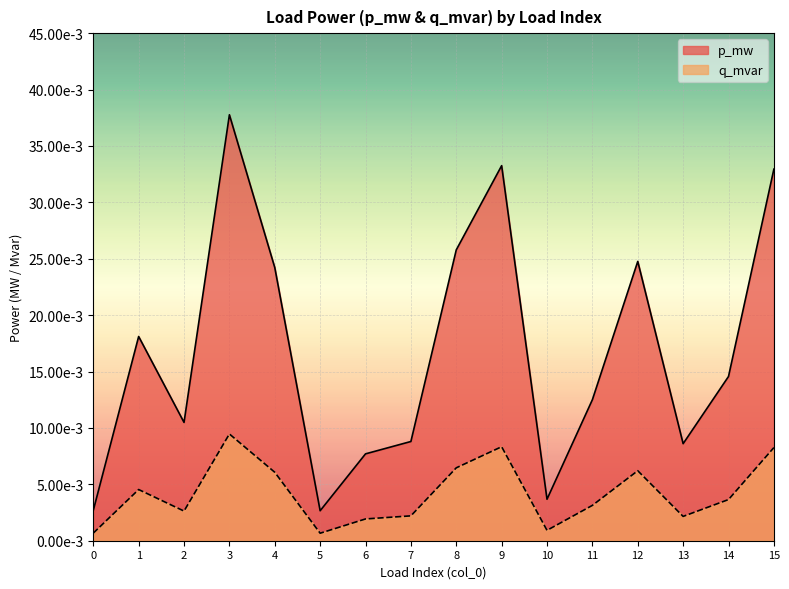

Is the value of p_mw at 12 greater than the value of q_mvar at 5?

Yes